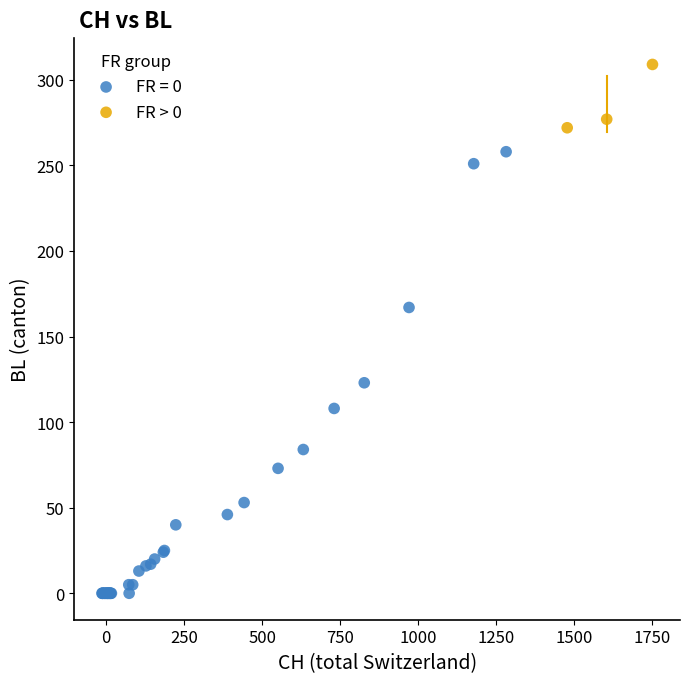

Which series has the widest spread of Y values?

FR = 0